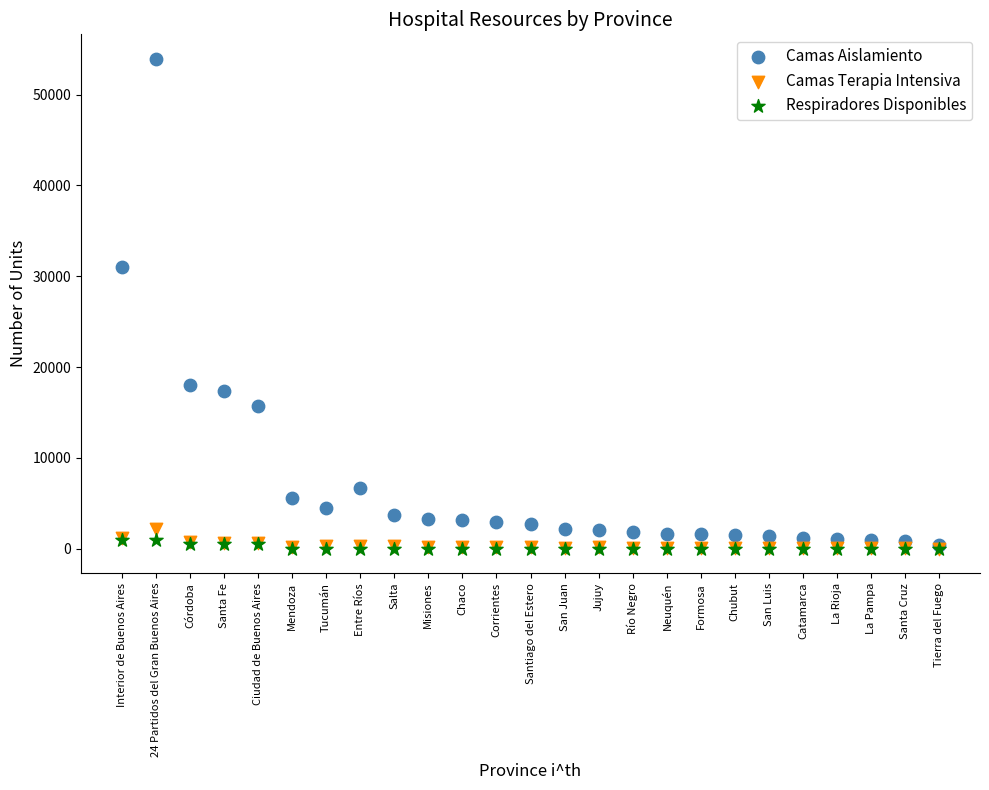

Across all series, what Y value is closest to 26972?

31049